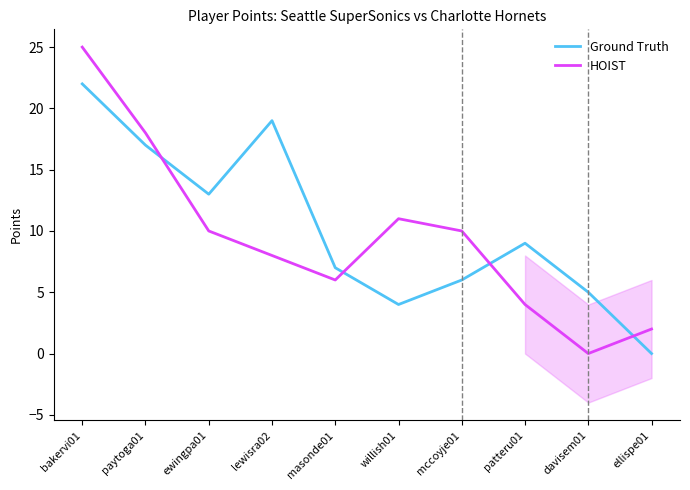

At which category does Ground Truth reach its first local valley?

ewingpa01